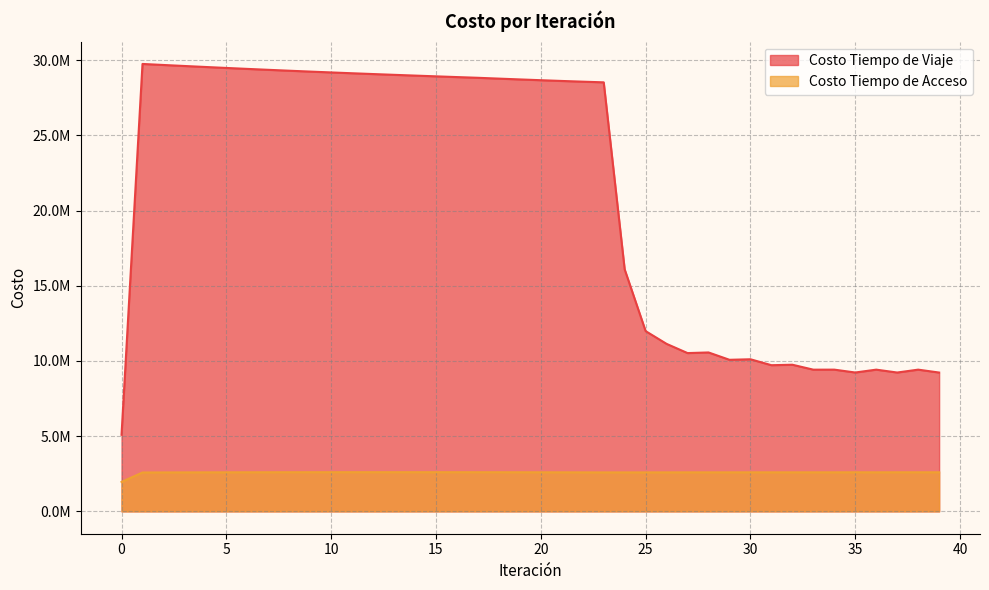

What is the minimum value shown in the chart?

1956373.2